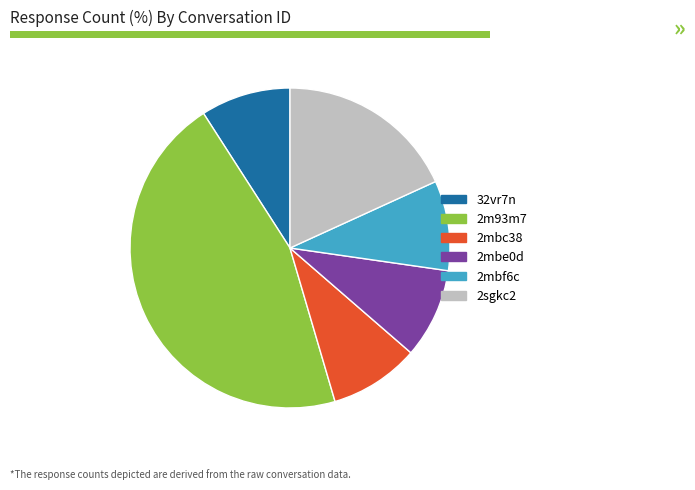

Does 2mbf6c represent more than half of the total?

No